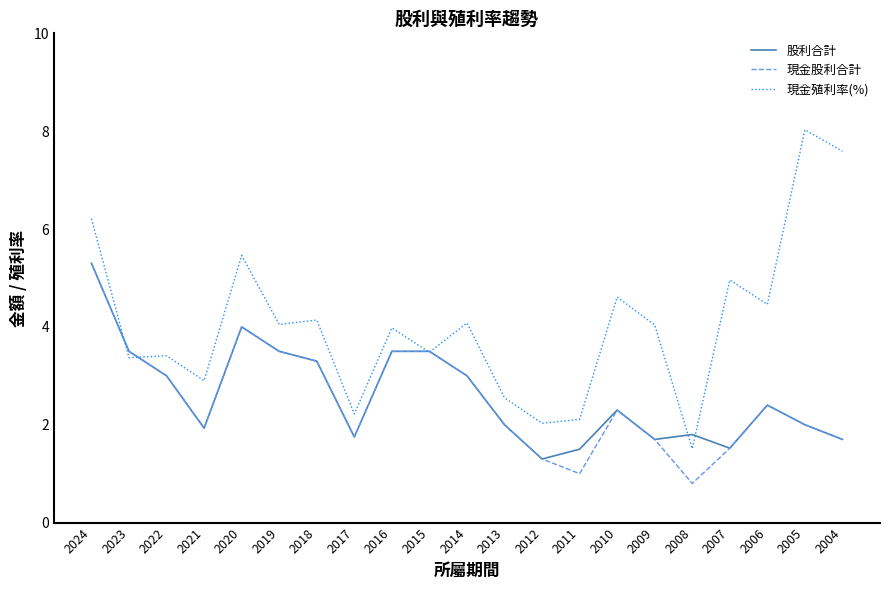

What is the greatest value displayed?

8.0